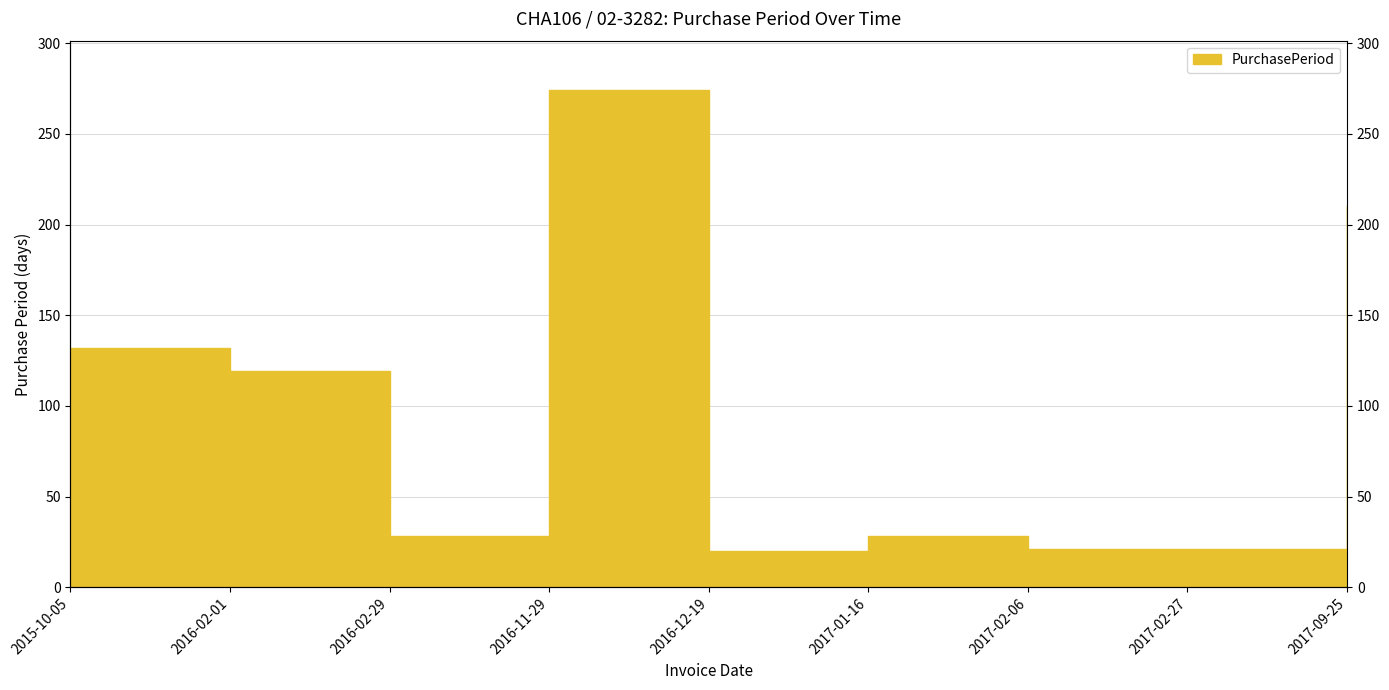

Where is the data nearest to the value 147?

2015-10-05